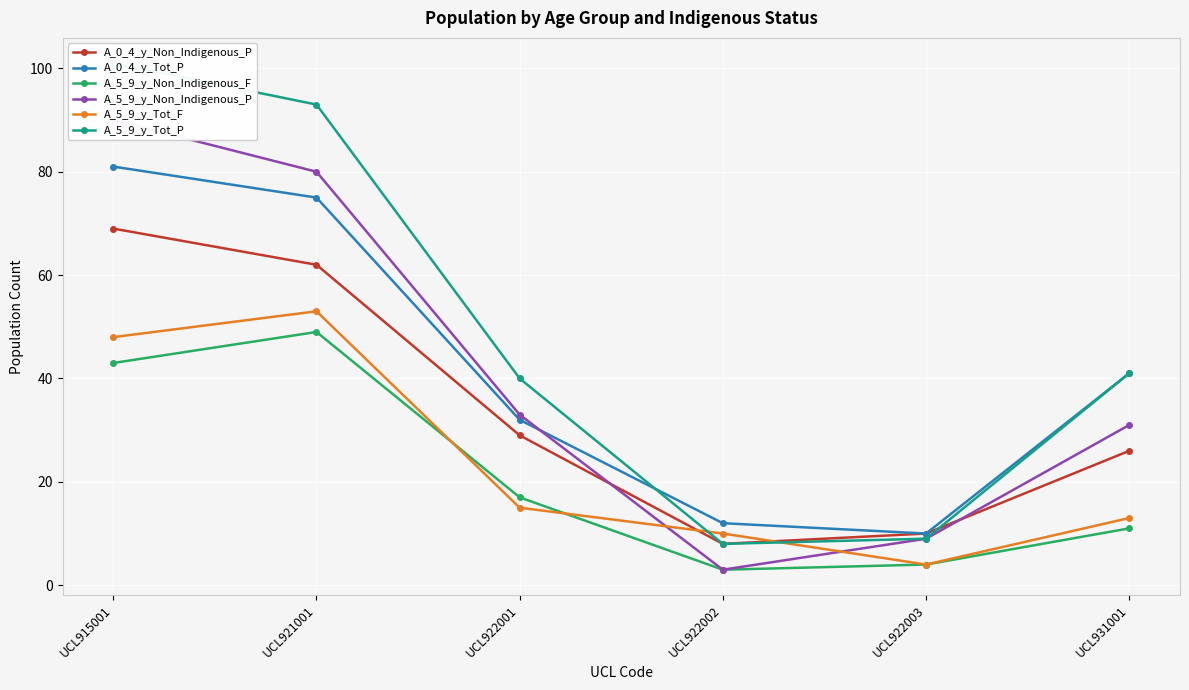

Is it true that A_0_4_y_Tot_P equals 61 at UCL931001?

False